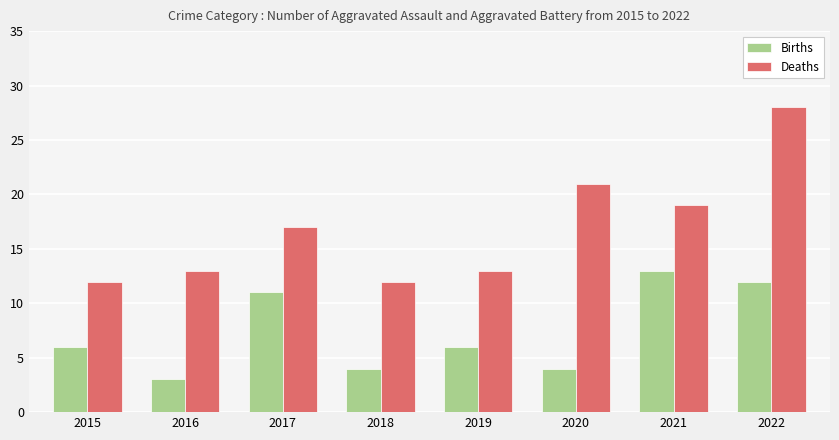

What is the difference between the second highest and minimum values in the Deaths series?

9